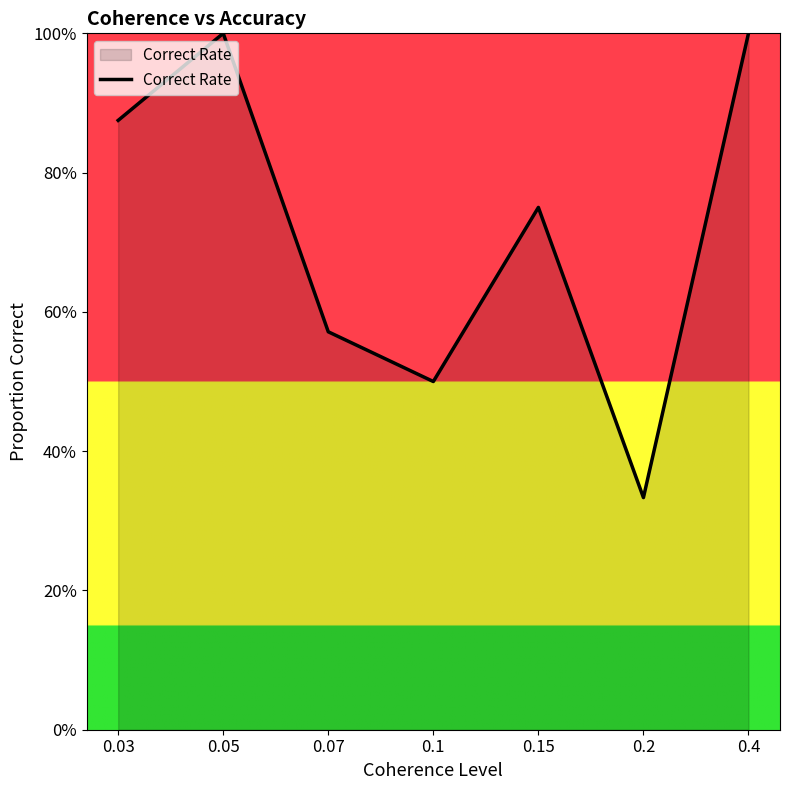

How many points are lower than both their immediate neighbors (excluding endpoints)?

2